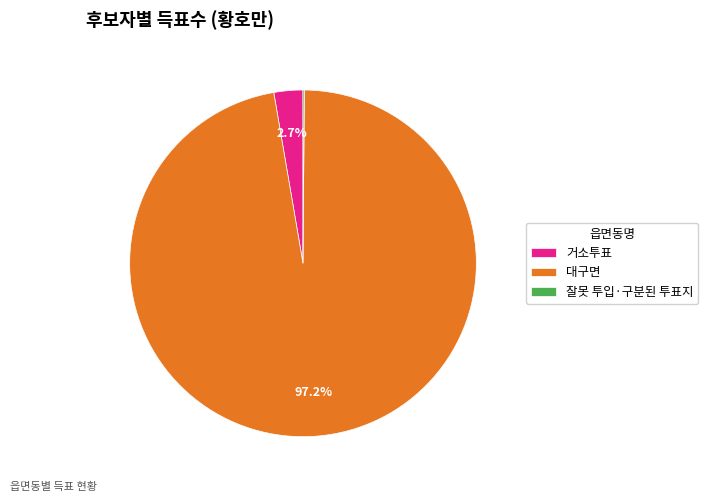

What percentage is the 거소투표 slice, to the nearest percent?

3%